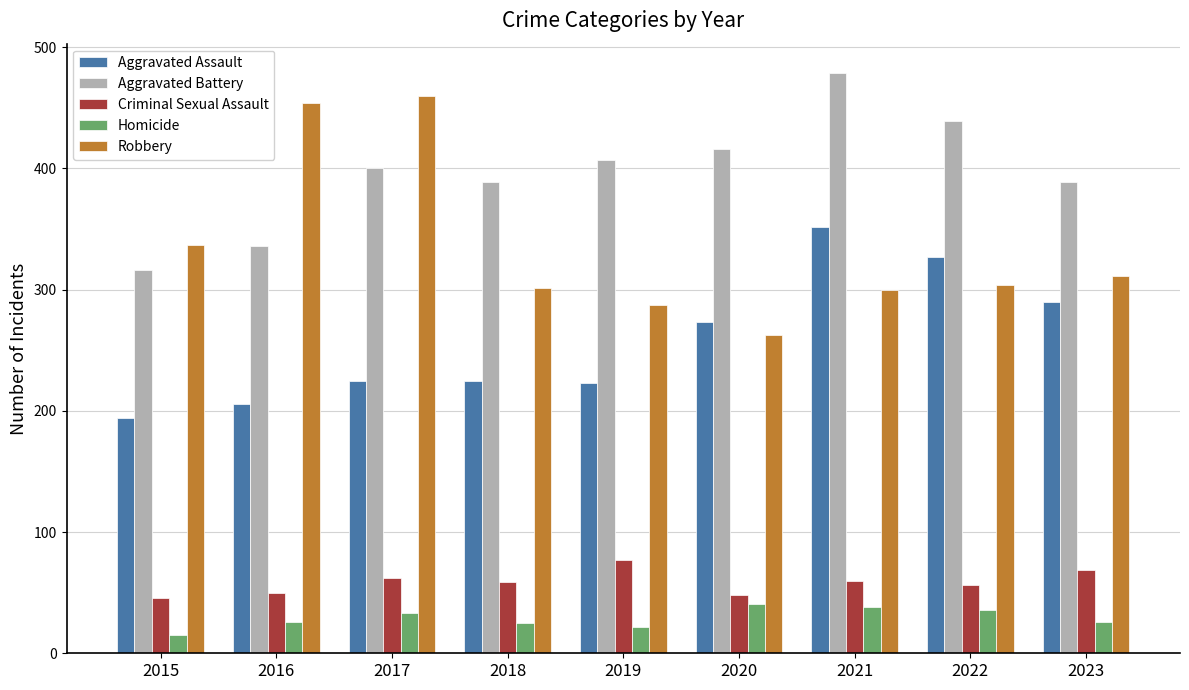

Which label corresponds to the largest value in the chart?

2021